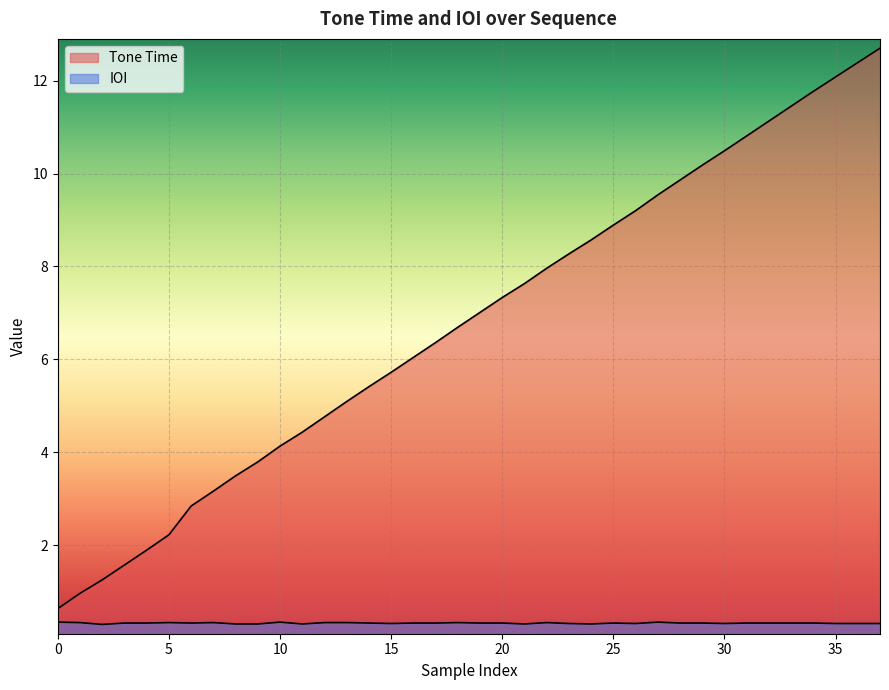

How many values in the Tone Time series are below 7?

19